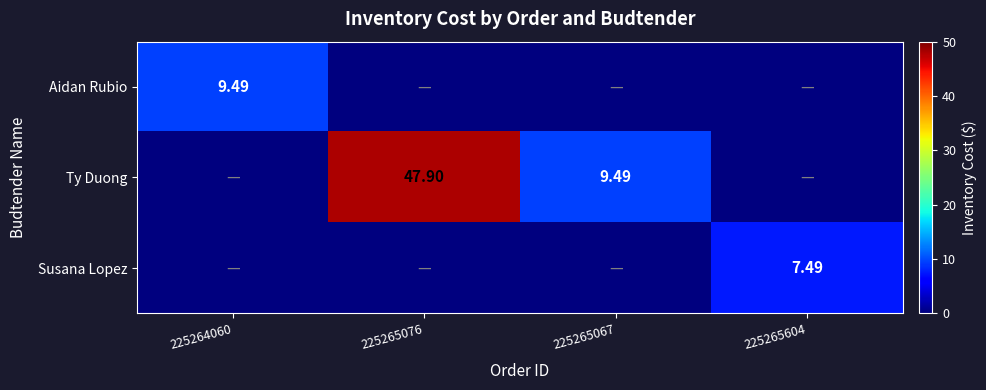

How many distinct data groups are displayed?

3